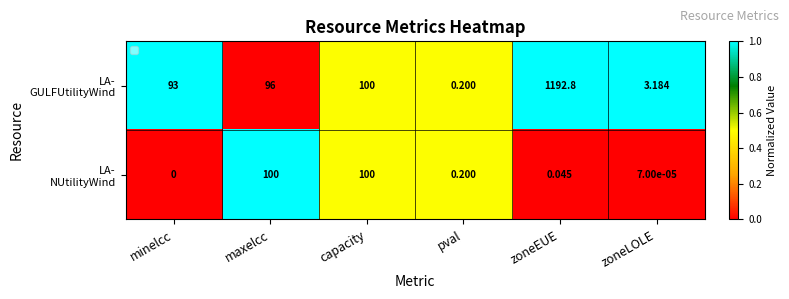

Which category has the highest value across all series?

zoneEUE